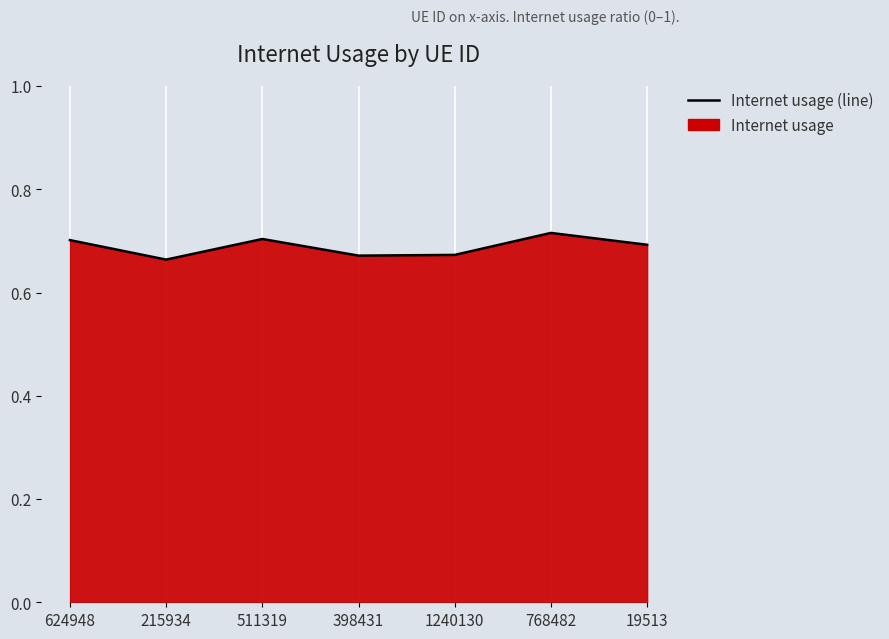

What is the approximate value at 215934?

0.7